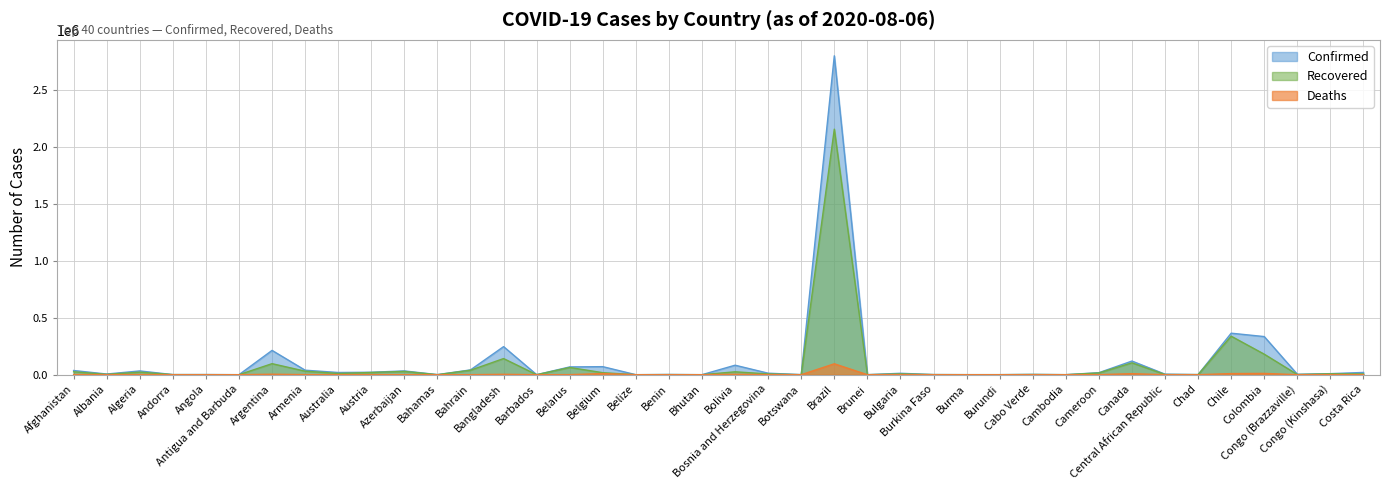

True or false: Deaths and Confirmed intersect in this chart.

False